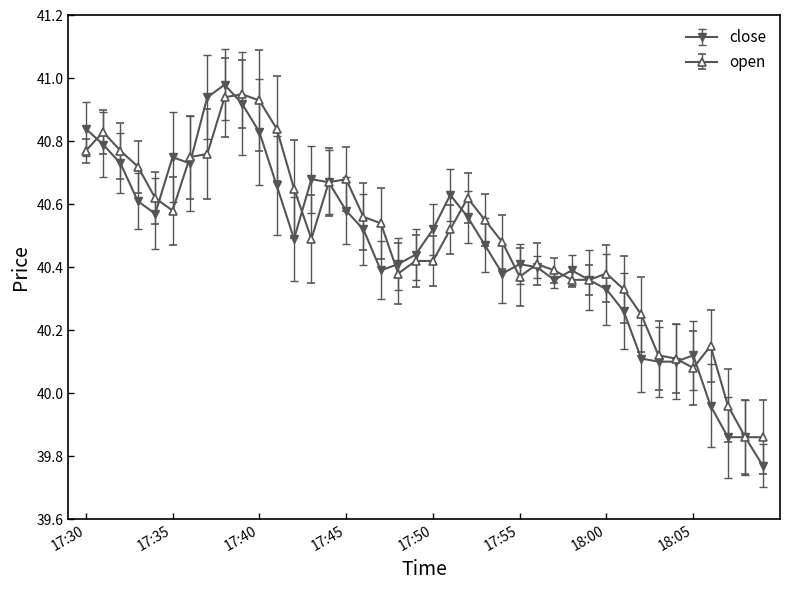

Does the chart have visible grid lines?

No